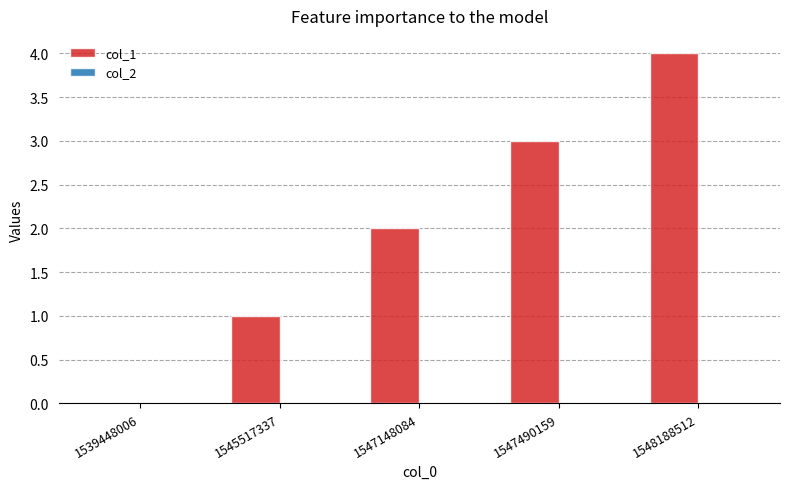

The chart shows a value of 3 at 1547490159. True or false?

True